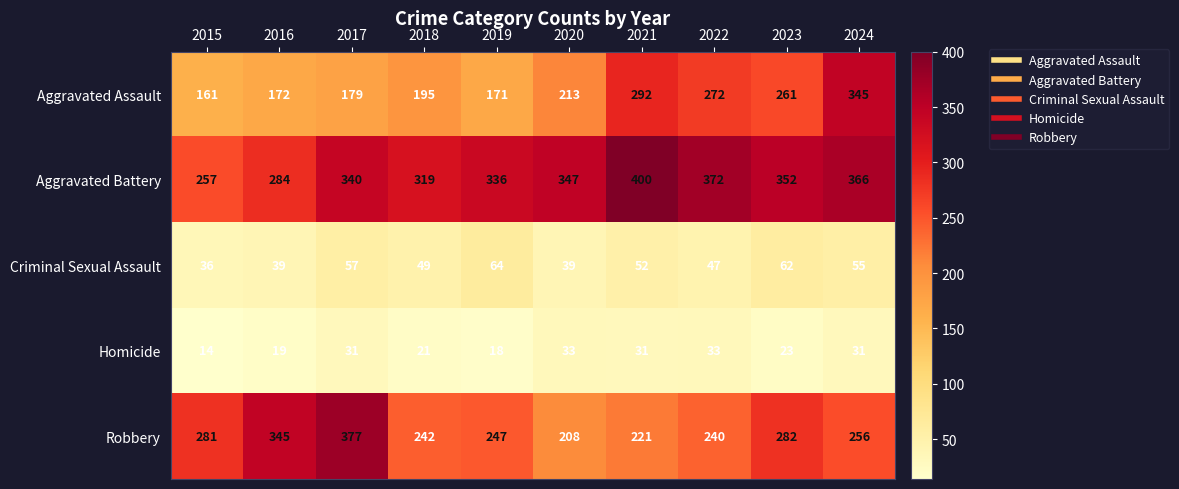

Is it true that Aggravated Battery equals 524 at 2019?

False